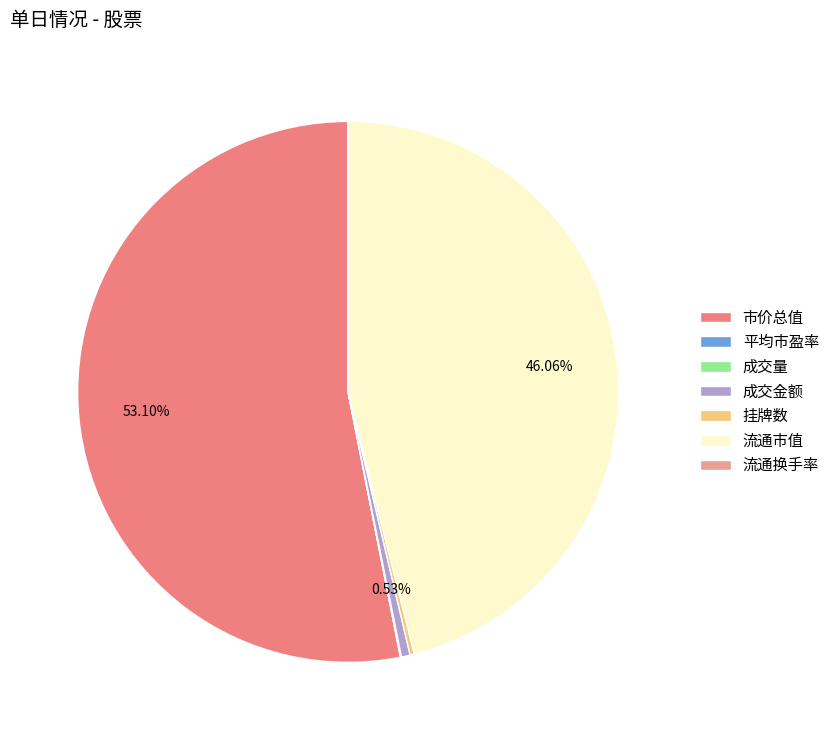

Do 流通换手率 and 成交量 together represent more than half of the pie?

No